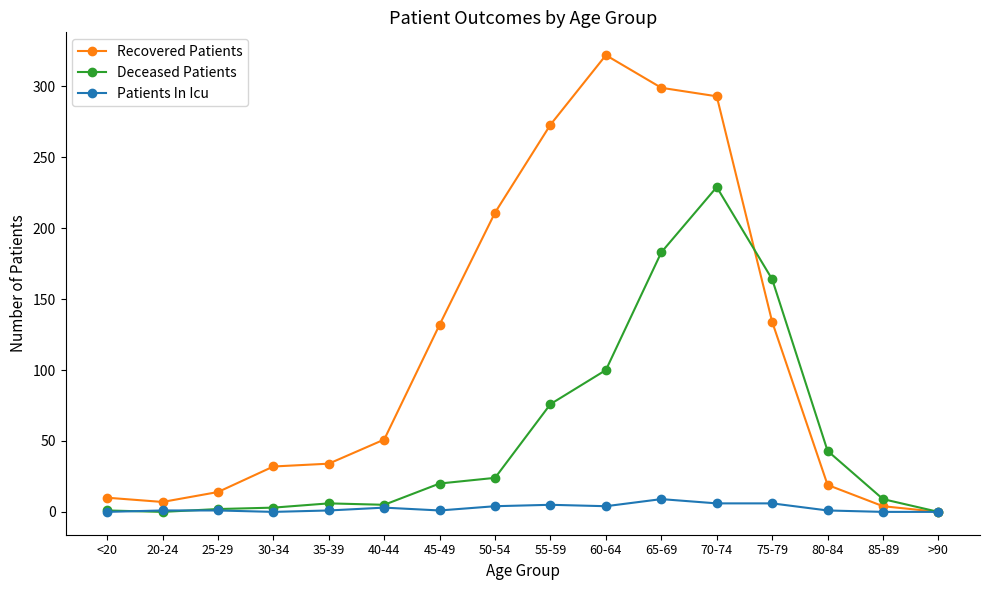

What is the value of the Recovered Patients point at the 8th from the left?

211